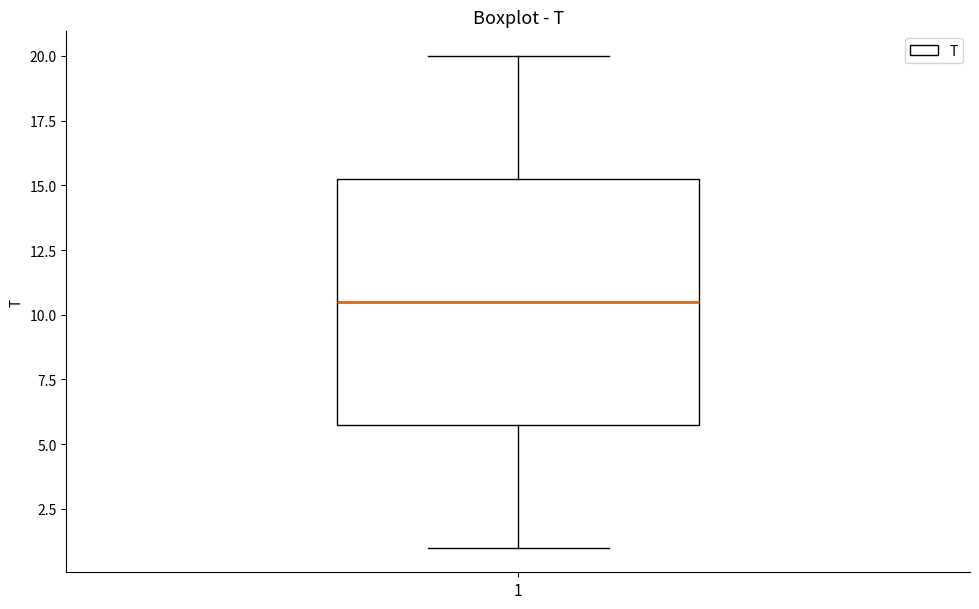

Transcribe this box plot: give where the median line is, the range the box spans, and where the two whiskers end, as read against the y-axis. The values are not printed on the chart, so give them approximately, as read against the axis.

median 10.5, box 6.0 to 15.5, whiskers 1.0 to 20.0